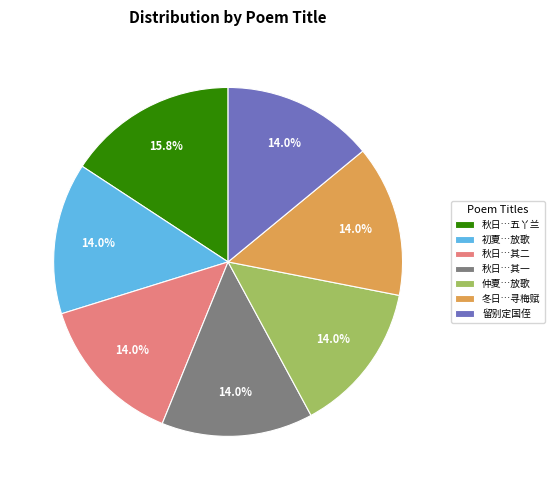

How much of the chart is everything except 冬日…寻梅赋?

86.0%